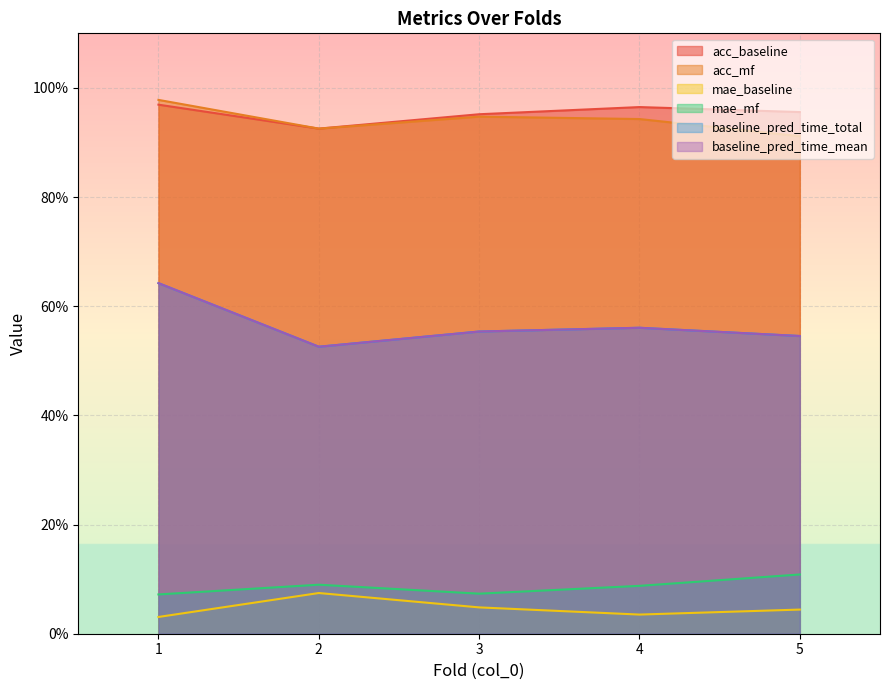

Reading left to right, list all the values displayed in this chart.

acc_baseline: 1=1.0	2=0.9	3=1.0	4=1.0	5=1.0
acc_mf: 1=1.0	2=0.9	3=0.9	4=0.9	5=0.9
mae_baseline: 1=0.0	2=0.1	3=0.0	4=0.0	5=0.0
mae_mf: 1=0.1	2=0.1	3=0.1	4=0.1	5=0.1
baseline_pred_time_total: 1=0.6	2=0.5	3=0.6	4=0.6	5=0.5
baseline_pred_time_mean: 1=0.6	2=0.5	3=0.6	4=0.6	5=0.5